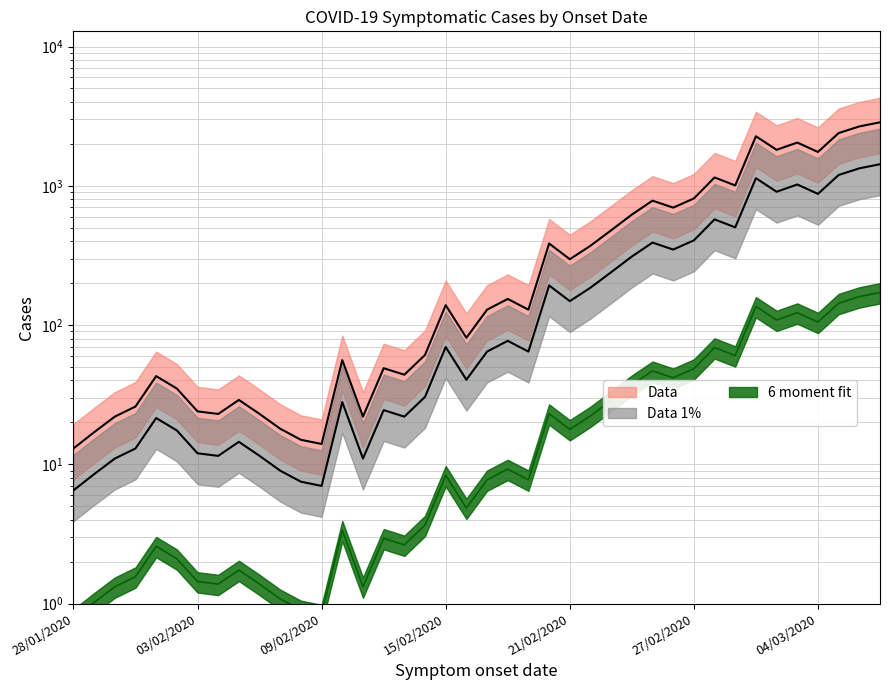

The value at 10/02/2020 is 94. True or false?

False